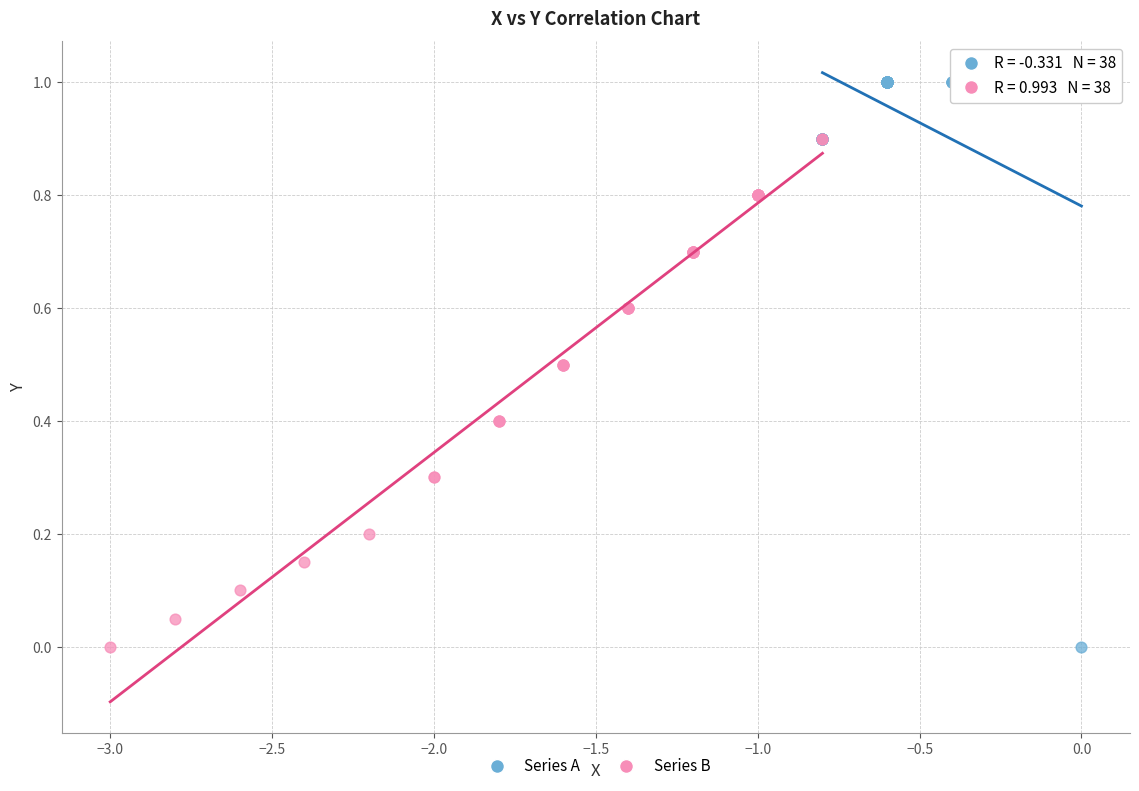

Which series has the largest Y range (max minus min)?

Series A